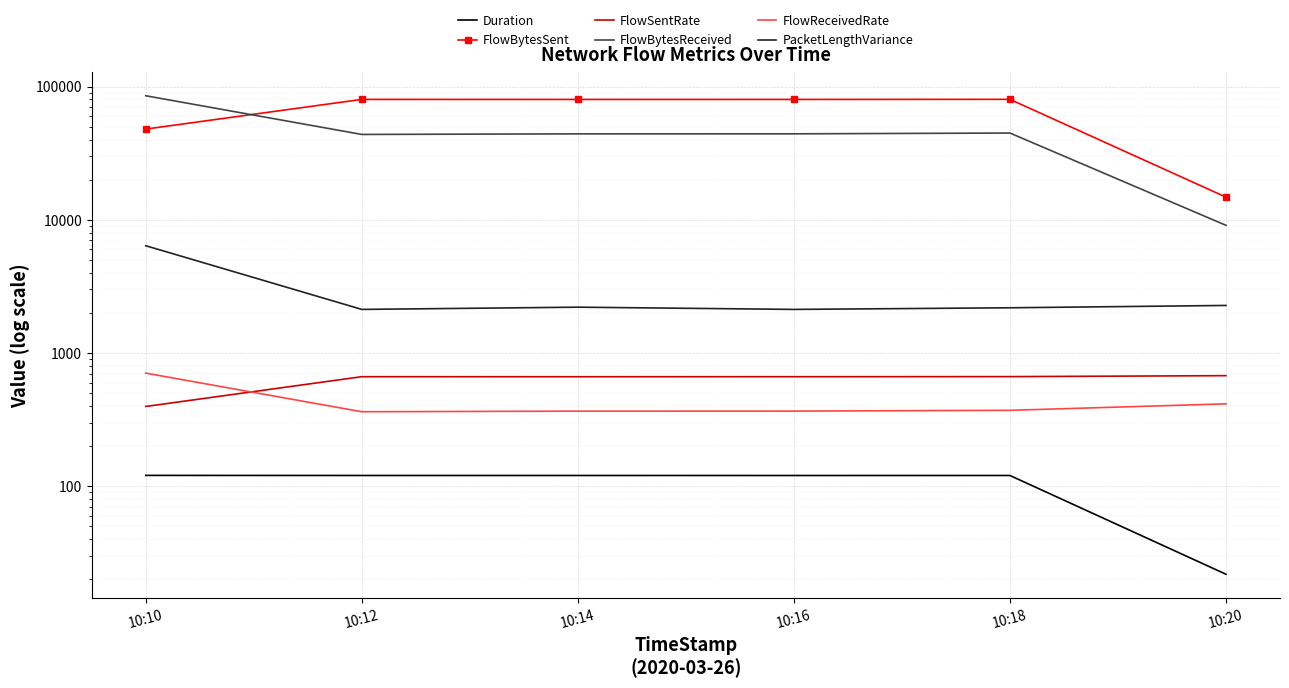

At which category is the sum across all series the highest?

10:10